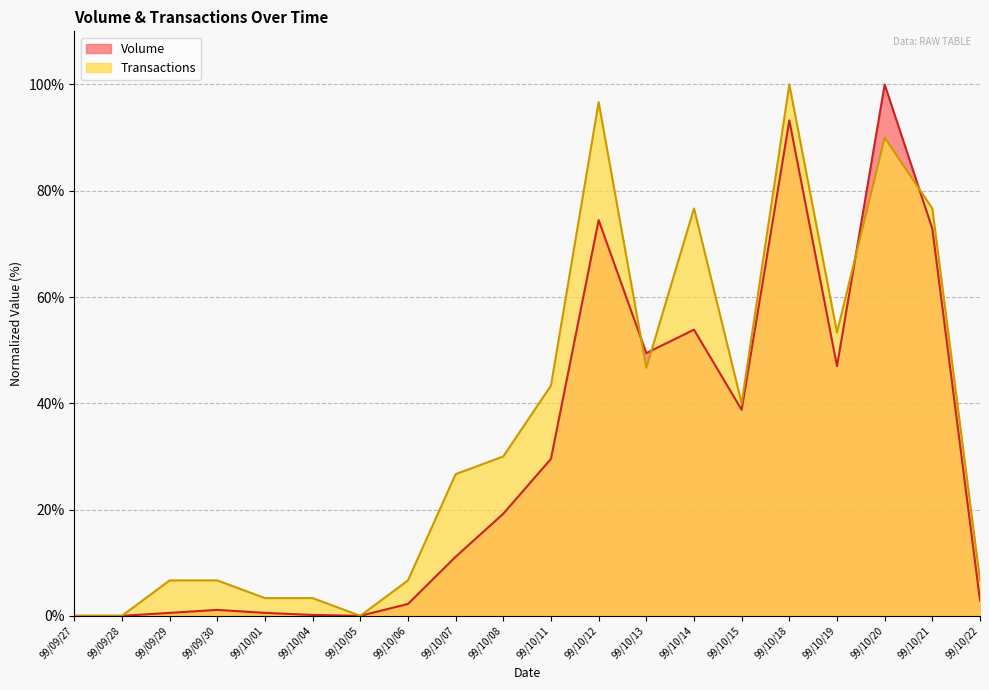

What is the sum of all Volume values?

597.0